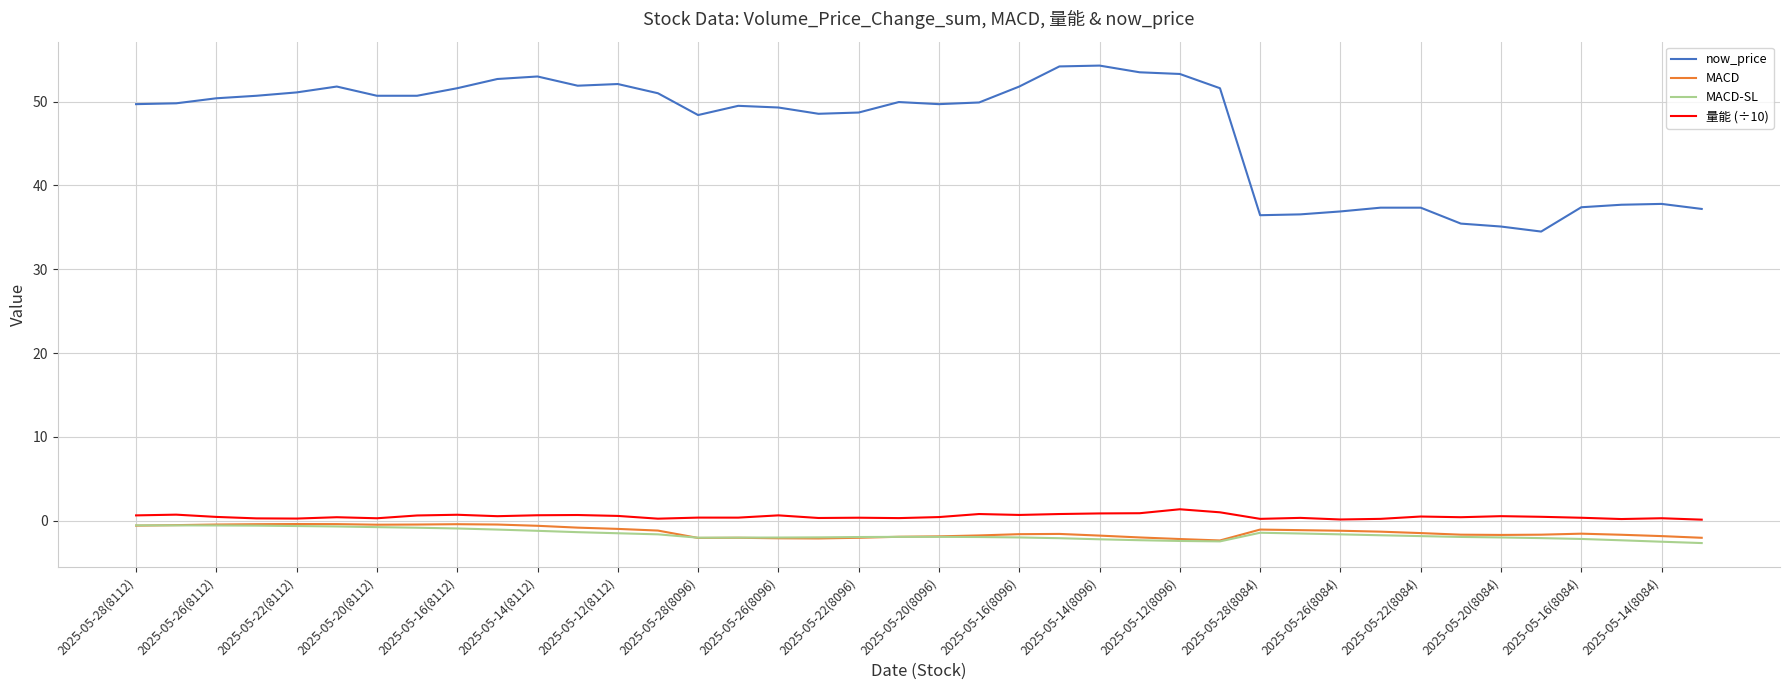

Is this an area chart (filled region under the line)?

No